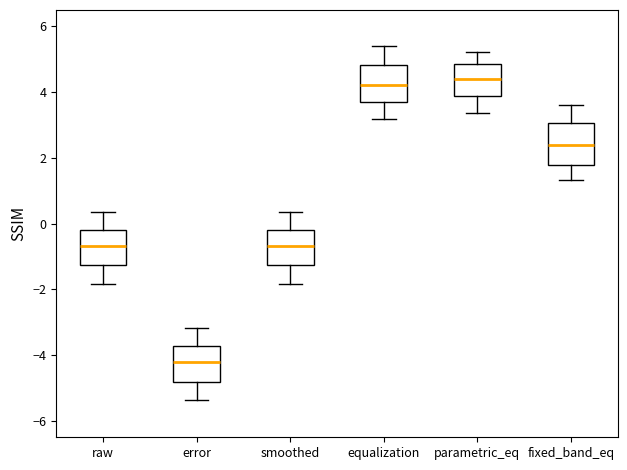

Which box's median line is the lowest?

error